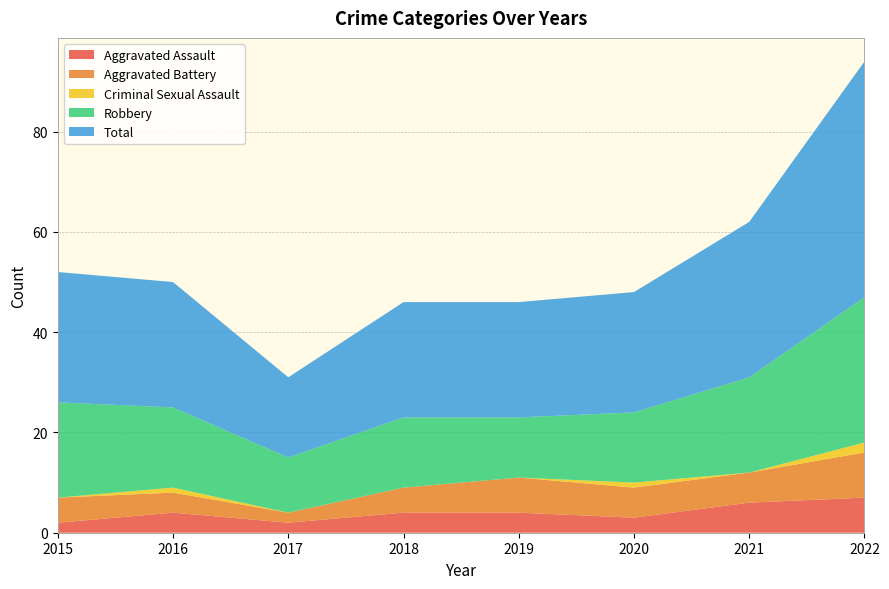

Reading left to right, transcribe all the data shown in this chart.

Aggravated Assault: 2	4	2	4	4	3	6	7
Aggravated Battery: 5	4	2	5	7	6	6	9
Criminal Sexual Assault: 0	1	0	0	0	1	0	2
Robbery: 19	16	11	14	12	14	19	29
Total: 26	25	16	23	23	24	31	47